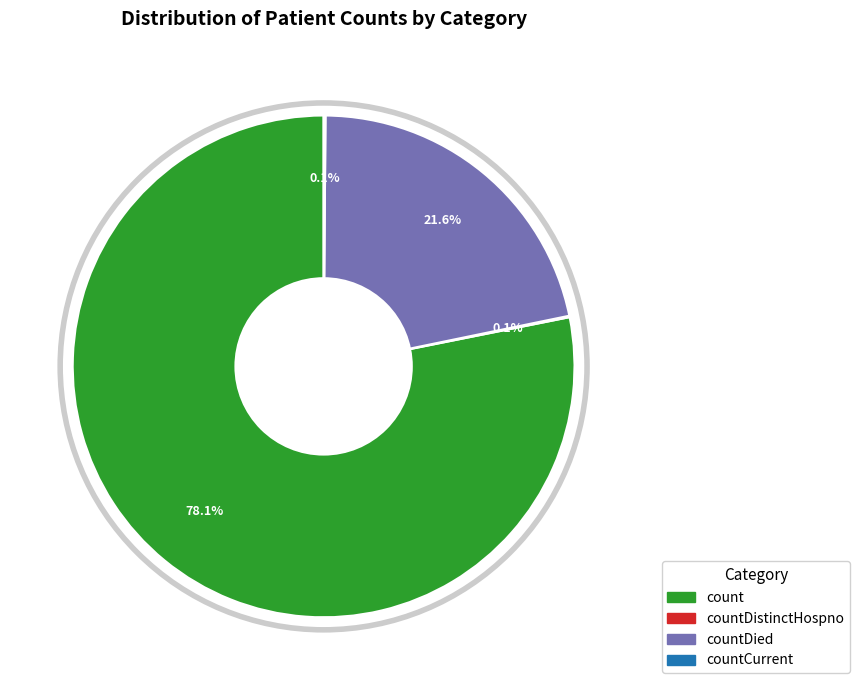

What is the majority slice?

count